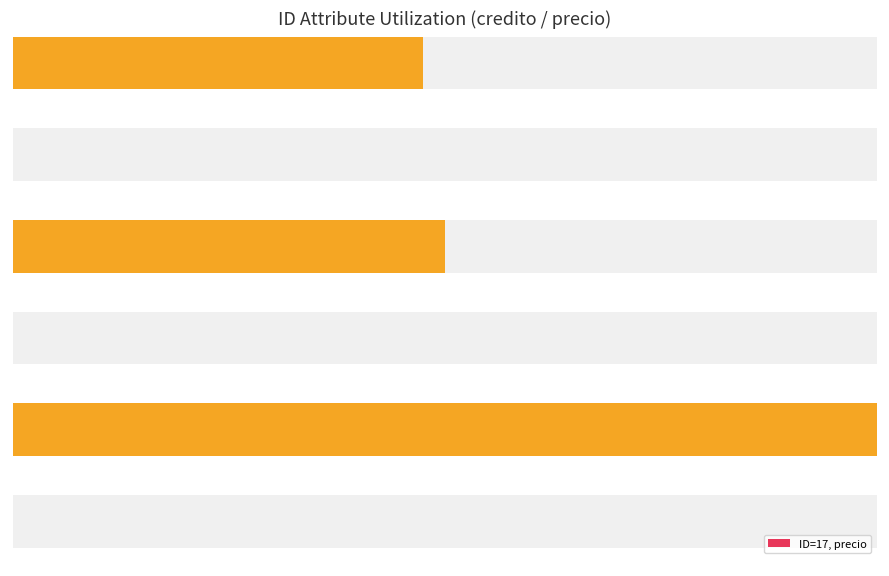

How many bars are there in each group?

2